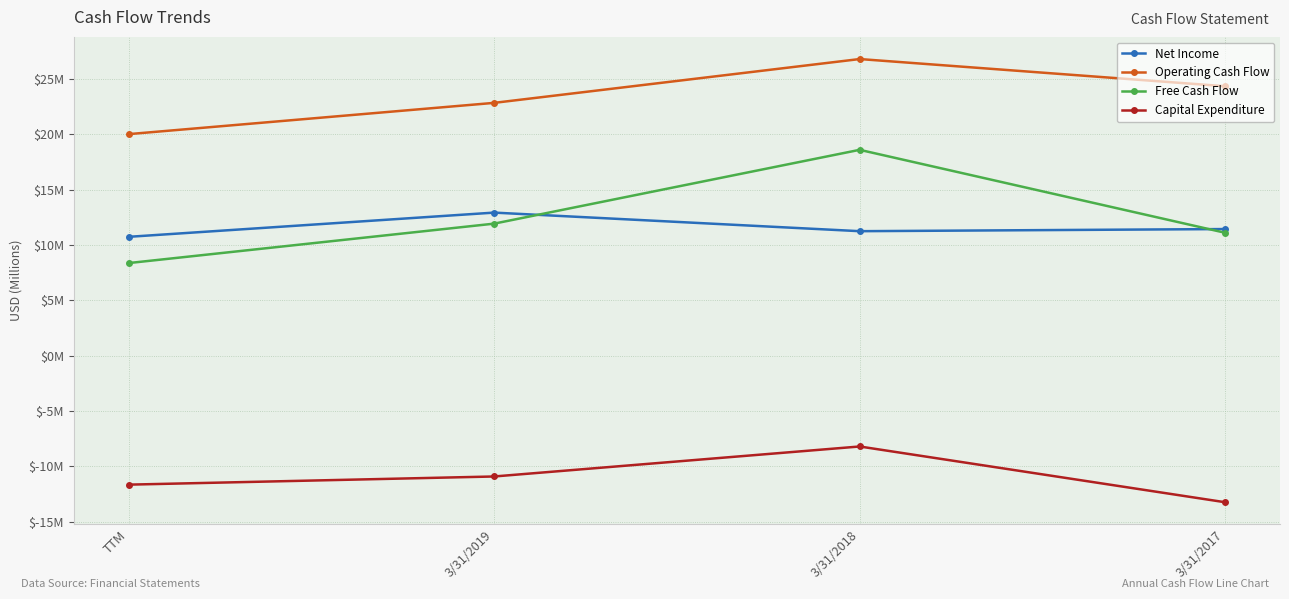

Does the chart have visible grid lines?

Yes